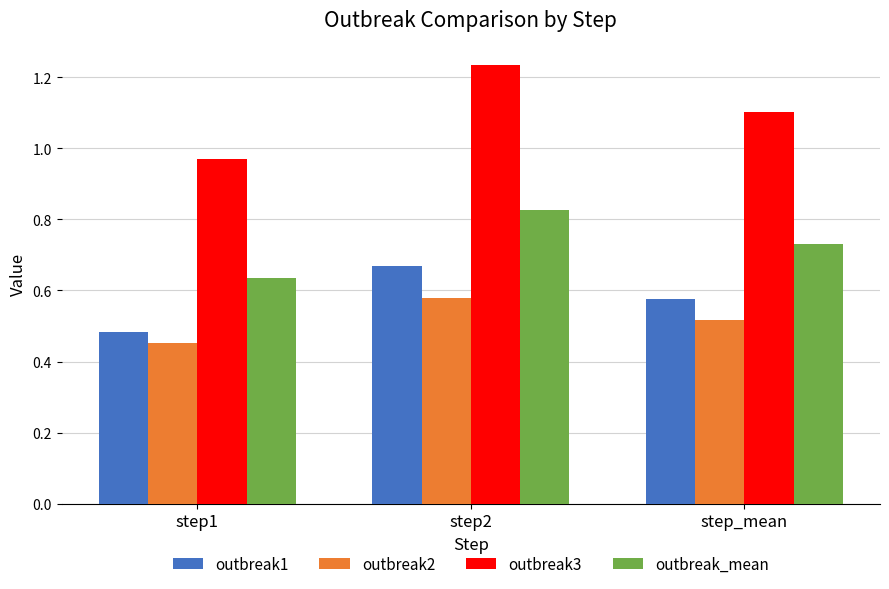

The value of outbreak3 at step_mean is 1.1. True or false?

True